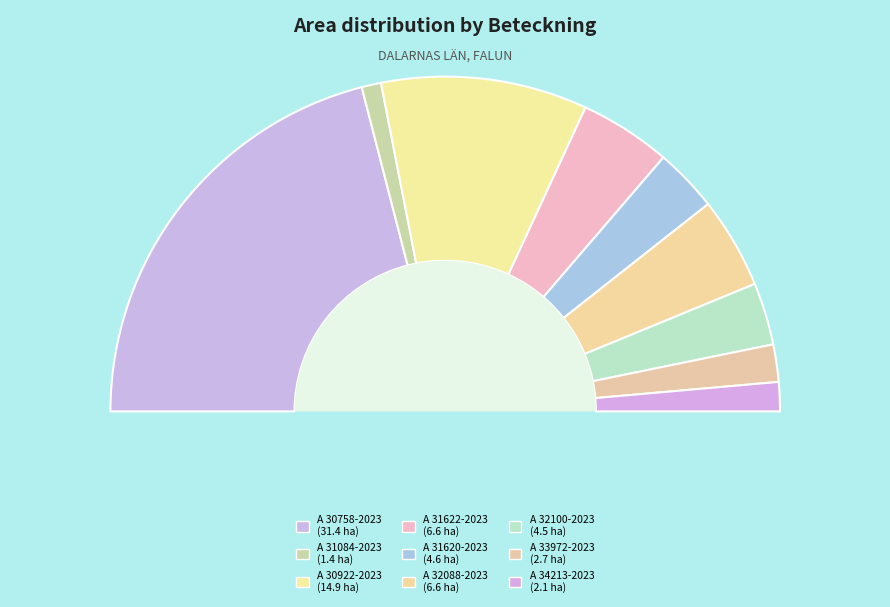

Does A 32088-2023 account for over 50% of the chart?

No